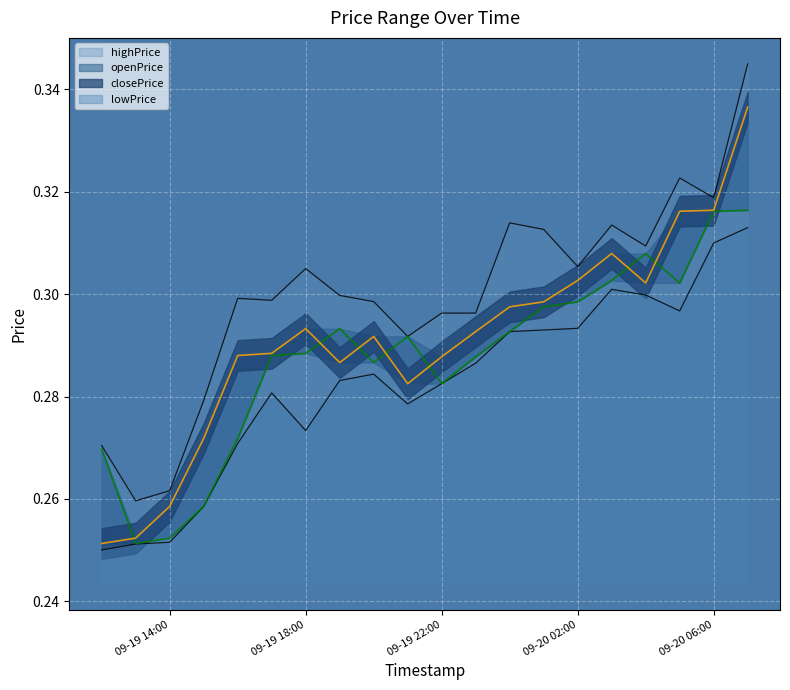

True or false: openPrice has more than 0 interior local peaks.

True